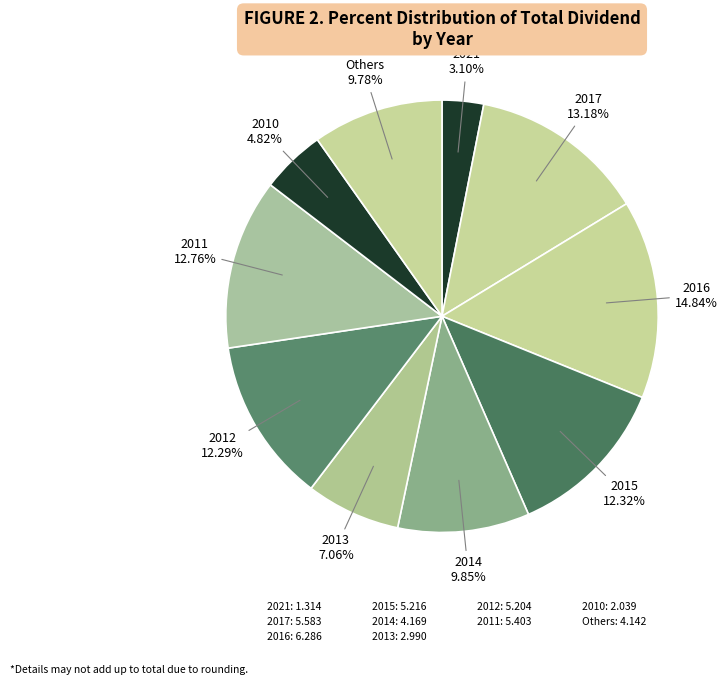

How many segments does this pie chart have?

10